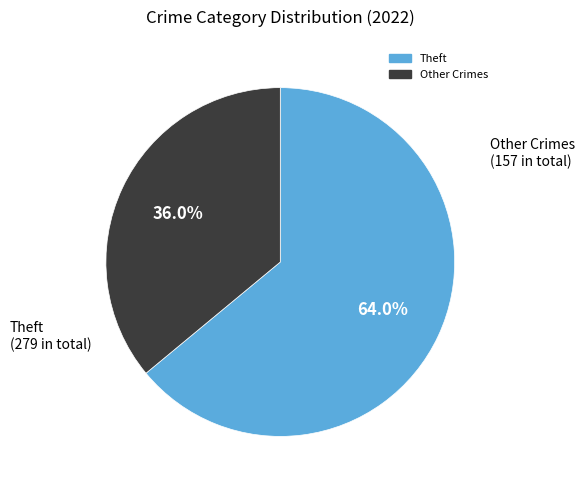

Is there any slice that represents more than half of the pie?

Yes